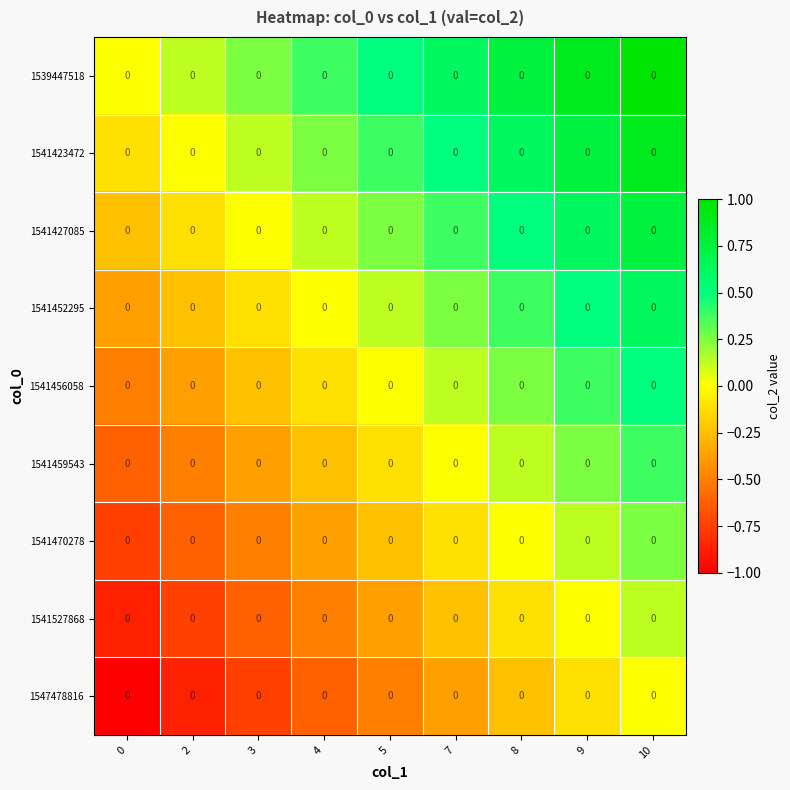

What is the sum of the 1541452295 values at 3 and 9?

0.4